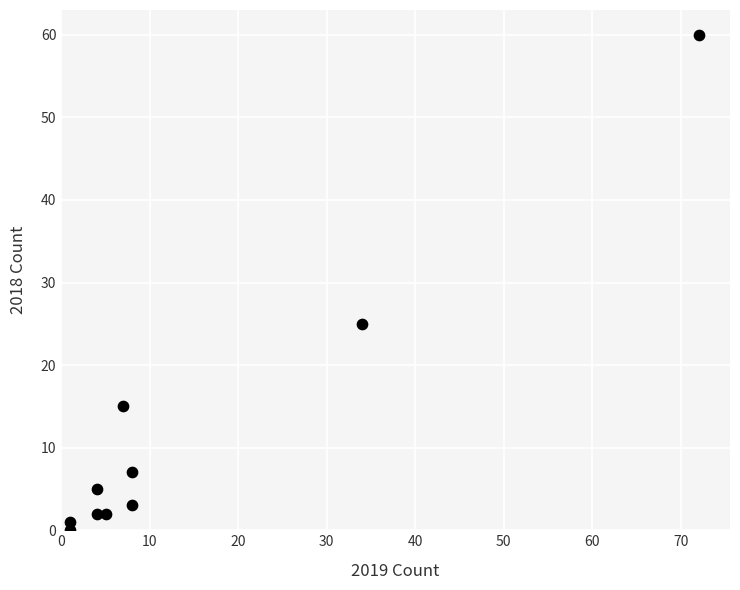

What Y value in the scatter plot is closest to 30?

25